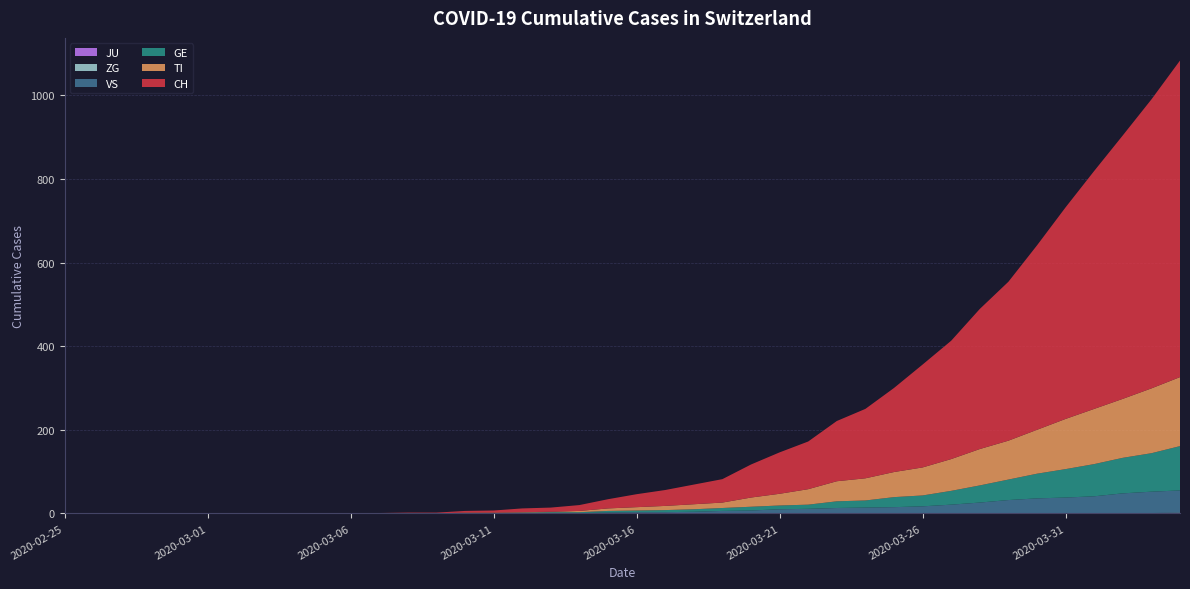

Reading right to left, list all the values displayed in this chart.

CH: 2020-04-04=757	2020-04-03=691	2020-04-02=630	2020-04-01=569	2020-03-31=506	2020-03-30=441	2020-03-29=380	2020-03-28=335	2020-03-27=283	2020-03-26=246	2020-03-25=201	2020-03-24=166	2020-03-23=144	2020-03-22=114	2020-03-21=99	2020-03-20=79	2020-03-19=56	2020-03-18=47	2020-03-17=38	2020-03-16=31	2020-03-15=22	2020-03-14=14	2020-03-13=10	2020-03-12=9	2020-03-11=5	2020-03-10=4	2020-03-09=2	2020-03-08=2	2020-03-07=1	2020-03-06=1	2020-03-05=0	2020-03-04=0	2020-03-03=0	2020-03-02=0	2020-03-01=0	2020-02-29=0	2020-02-28=0	2020-02-27=0	2020-02-26=0	2020-02-25=0
TI: 2020-04-04=165	2020-04-03=155	2020-04-02=141	2020-04-01=132	2020-03-31=120	2020-03-30=105	2020-03-29=93	2020-03-28=87	2020-03-27=76	2020-03-26=67	2020-03-25=60	2020-03-24=53	2020-03-23=48	2020-03-22=37	2020-03-21=28	2020-03-20=22	2020-03-19=13	2020-03-18=12	2020-03-17=10	2020-03-16=8	2020-03-15=6	2020-03-14=3	2020-03-13=1	2020-03-12=1	2020-03-11=1	2020-03-10=1	2020-03-09=0	2020-03-08=0	2020-03-07=0	2020-03-06=0	2020-03-05=0	2020-03-04=0	2020-03-03=0	2020-03-02=0	2020-03-01=0	2020-02-29=0	2020-02-28=0	2020-02-27=0	2020-02-26=0	2020-02-25=0
GE: 2020-04-04=106	2020-04-03=92	2020-04-02=85	2020-04-01=77	2020-03-31=68	2020-03-30=59	2020-03-29=49	2020-03-28=41	2020-03-27=33	2020-03-26=26	2020-03-25=24	2020-03-24=17	2020-03-23=16	2020-03-22=10	2020-03-21=9	2020-03-20=9	2020-03-19=7	2020-03-18=6	2020-03-17=5	2020-03-16=4	2020-03-15=4	2020-03-14=2	2020-03-13=2	2020-03-12=2	2020-03-11=1	2020-03-10=1	2020-03-09=0	2020-03-08=0	2020-03-07=0	2020-03-06=0	2020-03-05=0	2020-03-04=0	2020-03-03=0	2020-03-02=0	2020-03-01=0	2020-02-29=0	2020-02-28=0	2020-02-27=0	2020-02-26=0	2020-02-25=0
JU: 2020-04-04=0	2020-04-03=0	2020-04-02=0	2020-04-01=0	2020-03-31=0	2020-03-30=0	2020-03-29=0	2020-03-28=0	2020-03-27=0	2020-03-26=0	2020-03-25=0	2020-03-24=0	2020-03-23=0	2020-03-22=0	2020-03-21=0	2020-03-20=0	2020-03-19=0	2020-03-18=0	2020-03-17=0	2020-03-16=0	2020-03-15=0	2020-03-14=0	2020-03-13=0	2020-03-12=0	2020-03-11=0	2020-03-10=0	2020-03-09=0	2020-03-08=0	2020-03-07=0	2020-03-06=0	2020-03-05=0	2020-03-04=0	2020-03-03=0	2020-03-02=0	2020-03-01=0	2020-02-29=0	2020-02-28=0	2020-02-27=0	2020-02-26=0	2020-02-25=0
VS: 2020-04-04=53	2020-04-03=51	2020-04-02=47	2020-04-01=40	2020-03-31=37	2020-03-30=35	2020-03-29=31	2020-03-28=25	2020-03-27=21	2020-03-26=17	2020-03-25=15	2020-03-24=14	2020-03-23=13	2020-03-22=11	2020-03-21=10	2020-03-20=7	2020-03-19=6	2020-03-18=4	2020-03-17=3	2020-03-16=3	2020-03-15=2	2020-03-14=1	2020-03-13=1	2020-03-12=0	2020-03-11=0	2020-03-10=0	2020-03-09=0	2020-03-08=0	2020-03-07=0	2020-03-06=0	2020-03-05=0	2020-03-04=0	2020-03-03=0	2020-03-02=0	2020-03-01=0	2020-02-29=0	2020-02-28=0	2020-02-27=0	2020-02-26=0	2020-02-25=0
ZG: 2020-04-04=2	2020-04-03=1	2020-04-02=1	2020-04-01=1	2020-03-31=1	2020-03-30=1	2020-03-29=1	2020-03-28=1	2020-03-27=0	2020-03-26=0	2020-03-25=0	2020-03-24=0	2020-03-23=0	2020-03-22=0	2020-03-21=0	2020-03-20=0	2020-03-19=0	2020-03-18=0	2020-03-17=0	2020-03-16=0	2020-03-15=0	2020-03-14=0	2020-03-13=0	2020-03-12=0	2020-03-11=0	2020-03-10=0	2020-03-09=0	2020-03-08=0	2020-03-07=0	2020-03-06=0	2020-03-05=0	2020-03-04=0	2020-03-03=0	2020-03-02=0	2020-03-01=0	2020-02-29=0	2020-02-28=0	2020-02-27=0	2020-02-26=0	2020-02-25=0